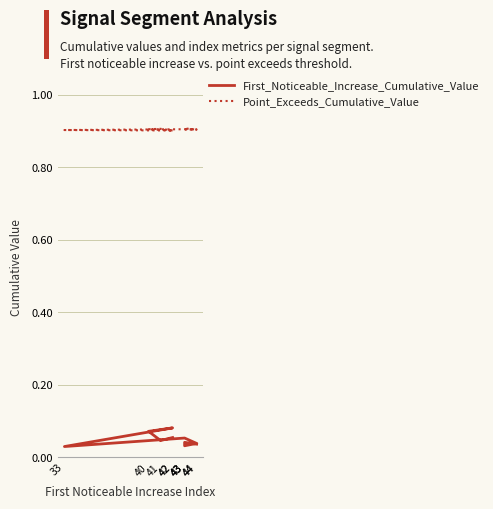

Reading left to right, extract all data points from this chart.

First_Noticeable_Increase_Cumulative_Value: 0.1	0.0	0.1	0.1	0.0	0.1	0.0	0.0	0.0	0.0
Point_Exceeds_Cumulative_Value: 0.9	0.9	0.9	0.9	0.9	0.9	0.9	0.9	0.9	0.9